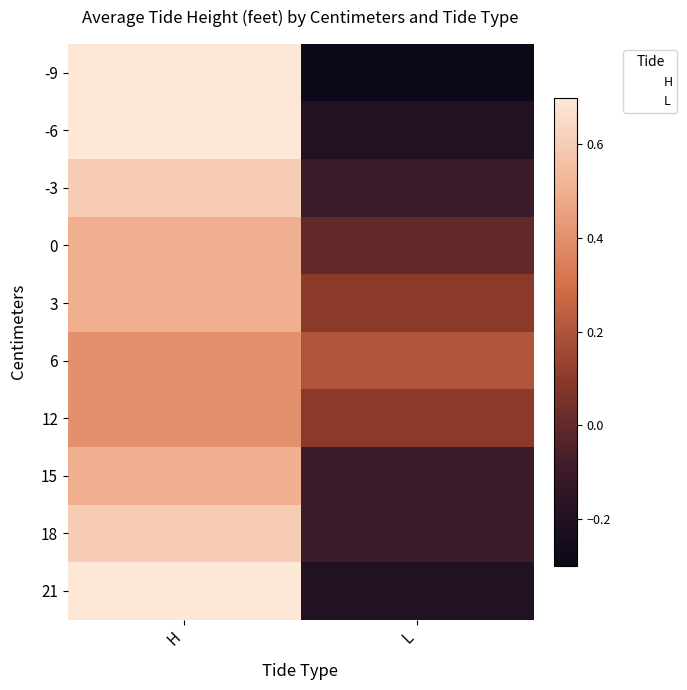

Reading left to right, what are all the values shown in this chart?

-9: H=0.7	L=-0.3
-6: H=0.7	L=-0.2
-3: H=0.6	L=-0.1
0: H=0.5	L=0.0
3: H=0.5	L=0.1
6: H=0.4	L=0.2
12: H=0.4	L=0.1
15: H=0.5	L=-0.1
18: H=0.6	L=-0.1
21: H=0.7	L=-0.2